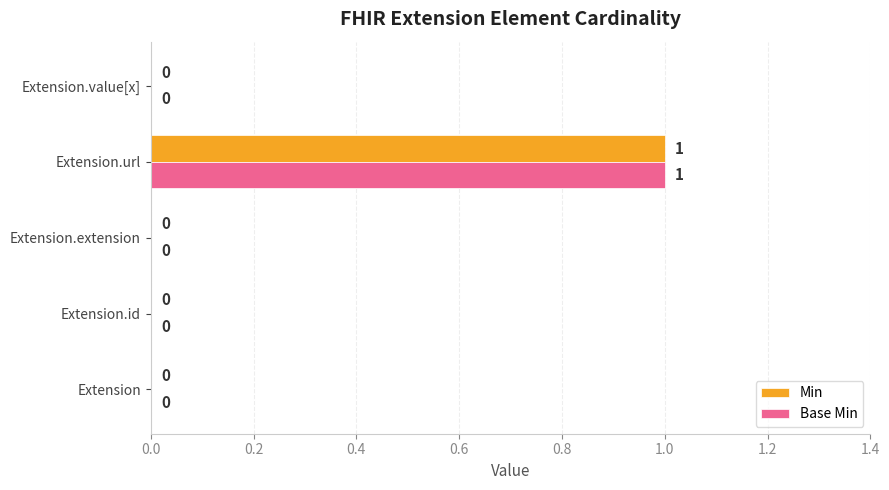

What are all the series names shown in the legend?

Min, Base Min